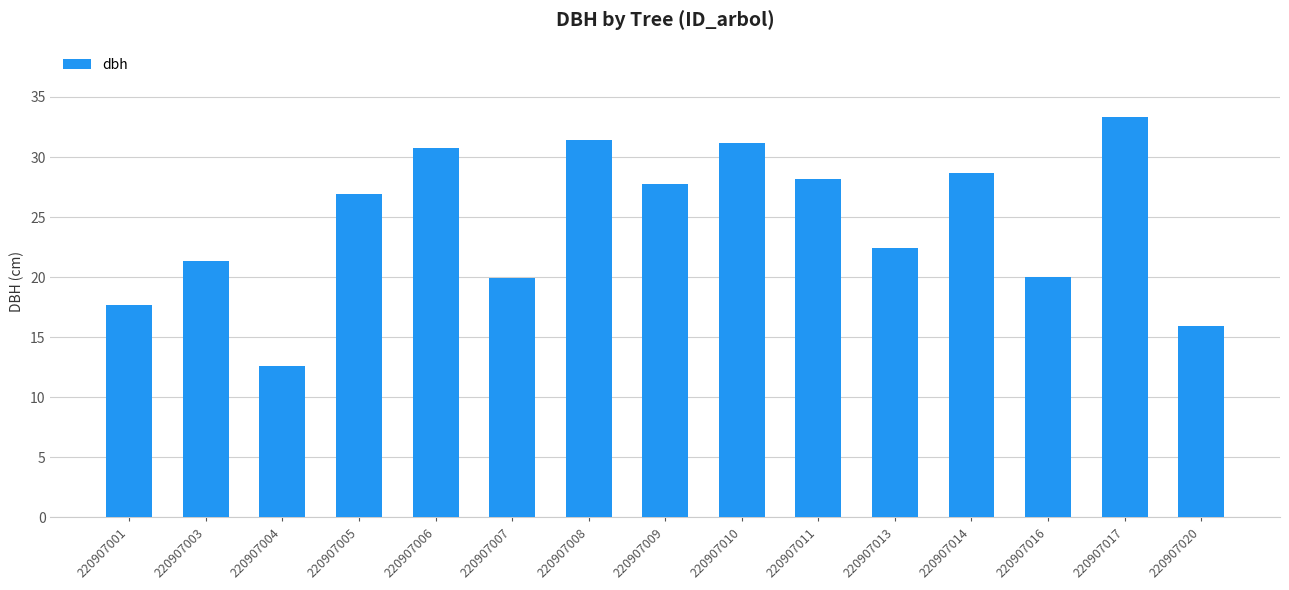

The chart shows a value of 41.2 at 220907005. True or false?

False